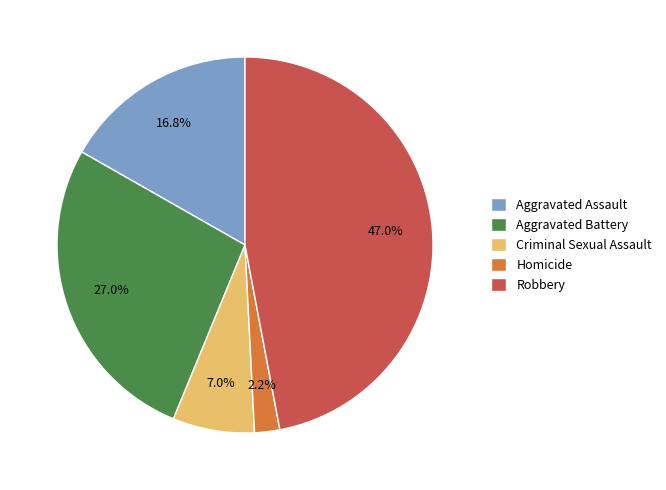

What is the ratio of the value at Aggravated Assault to the value at Criminal Sexual Assault?

2.4